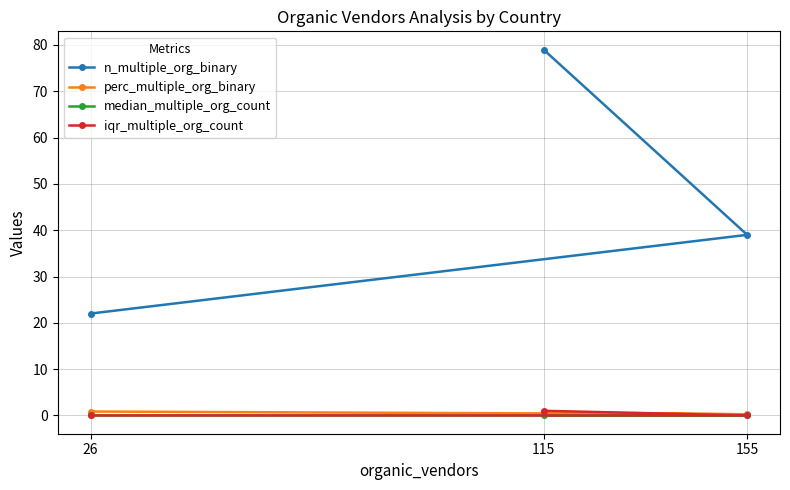

What is the sum of all iqr_multiple_org_count values?

1.0